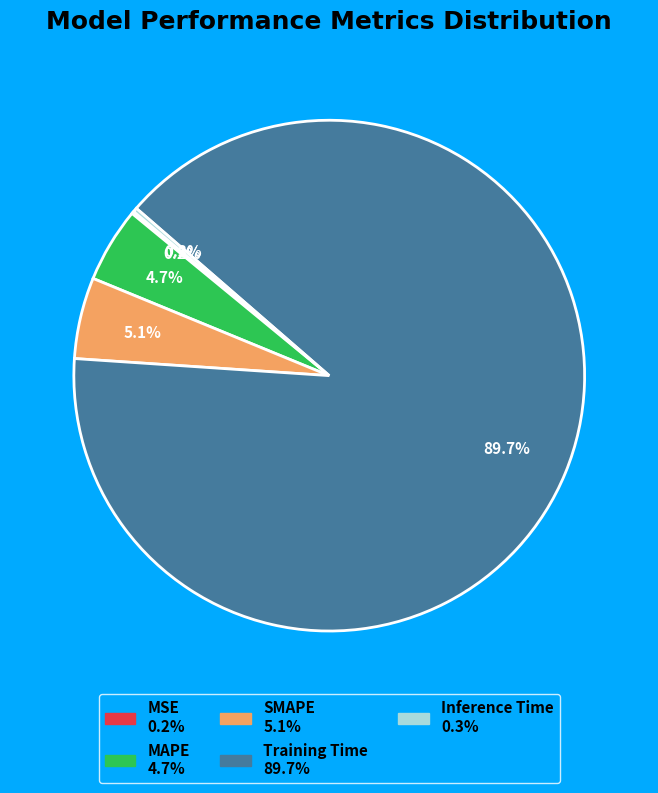

Which slice is the largest?

Training Time